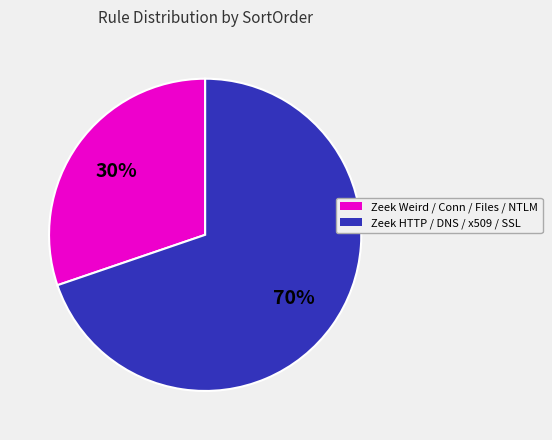

To the nearest percent, what is the difference between the largest and smallest slice percentages?

40%